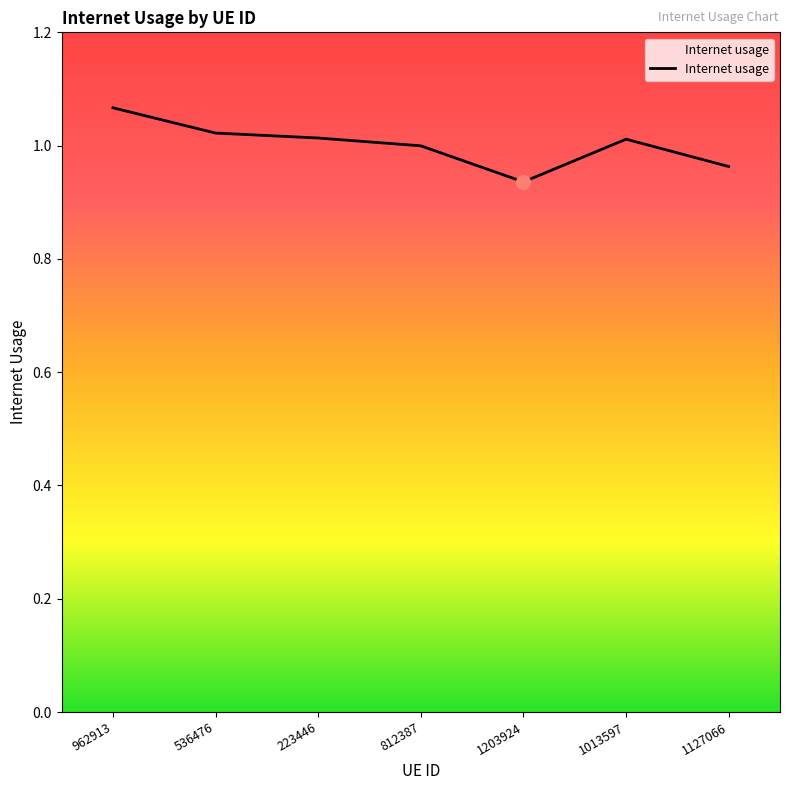

True or false: there are more than 0 points higher than both neighbors.

True